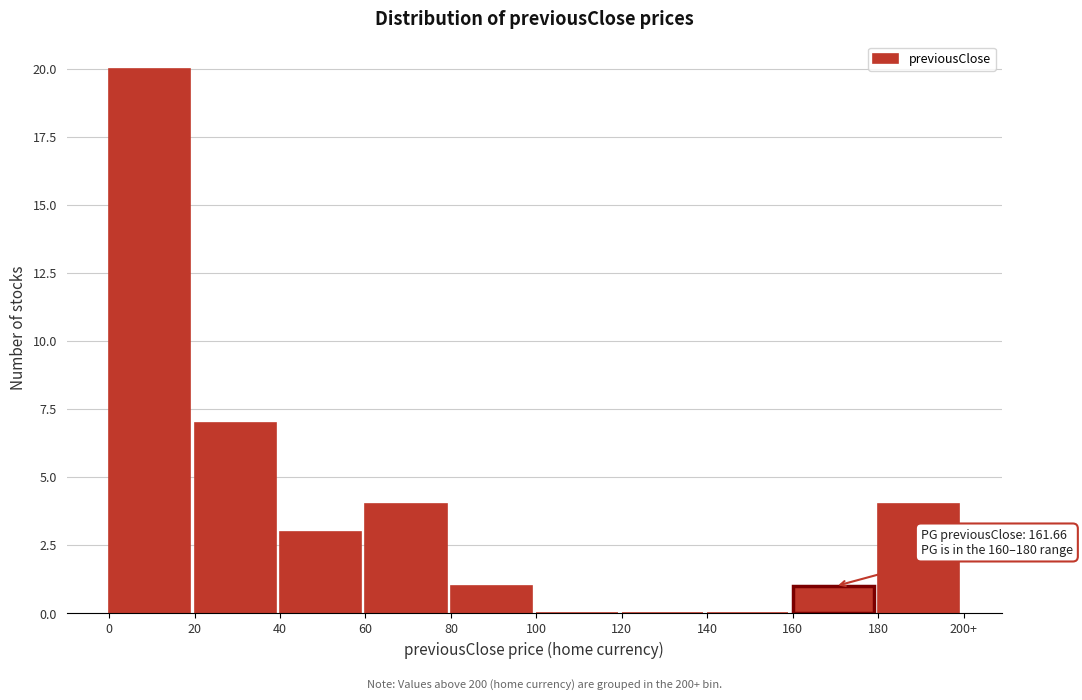

Reading left to right, transcribe all the data shown in this chart.

0=20	20=7	40=3	60=4	80=1	100=0	120=0	140=0	160=1	180=4